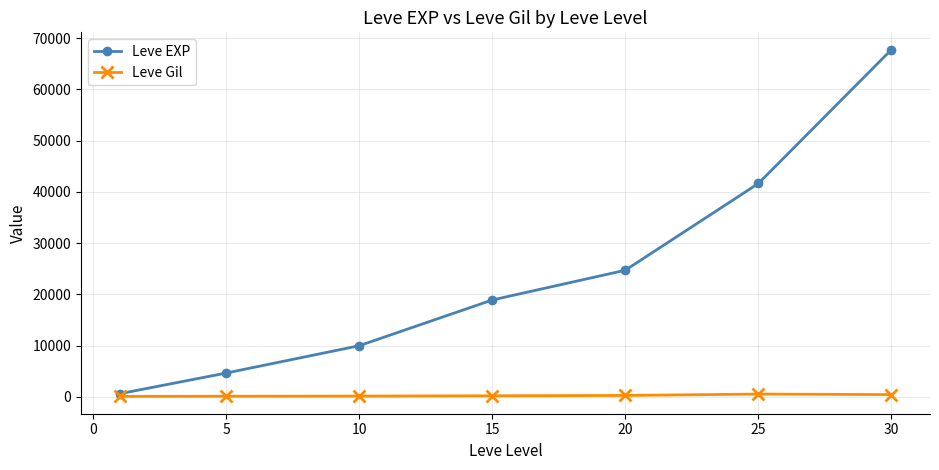

True or false: Leve EXP has more than 1 interior local peaks.

False